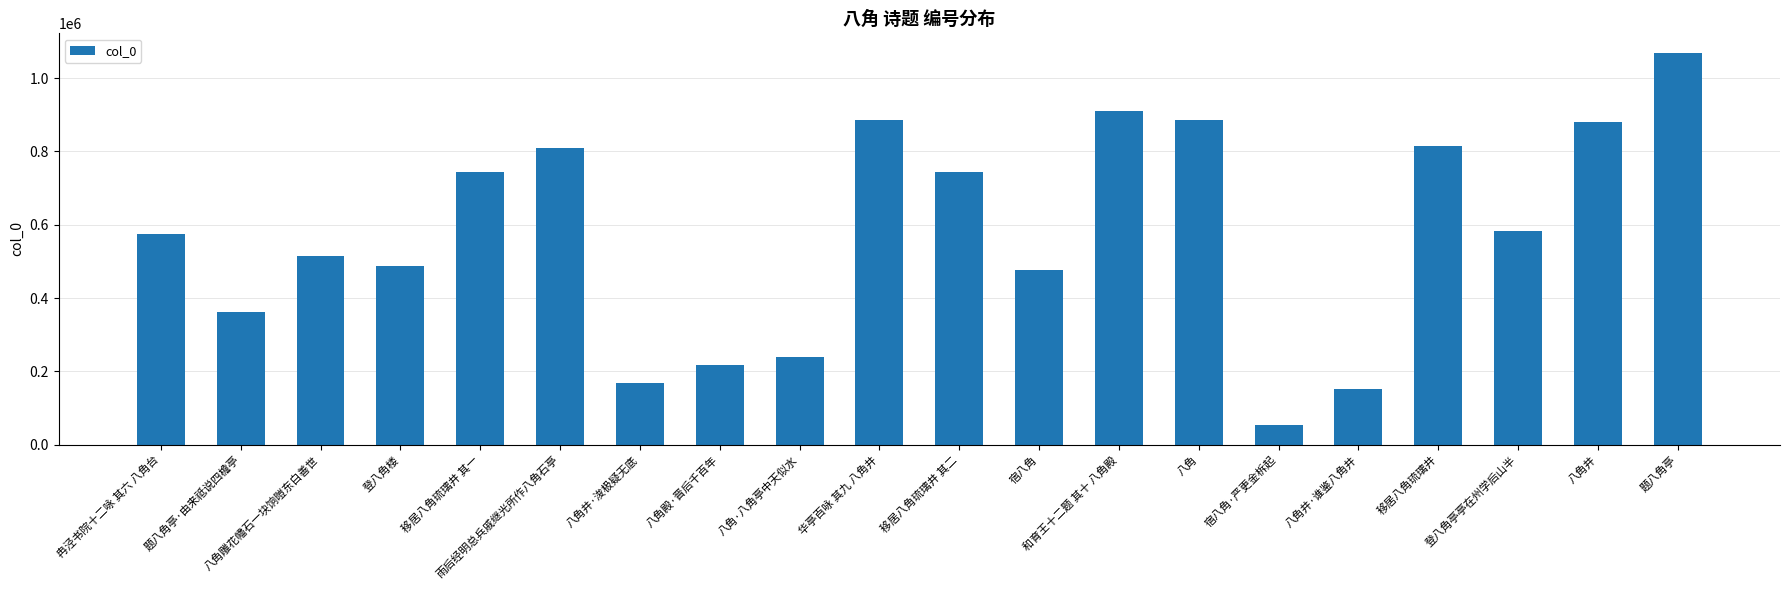

The chart shows a value of 743472 at 移居八角琉璃井 其二. True or false?

True